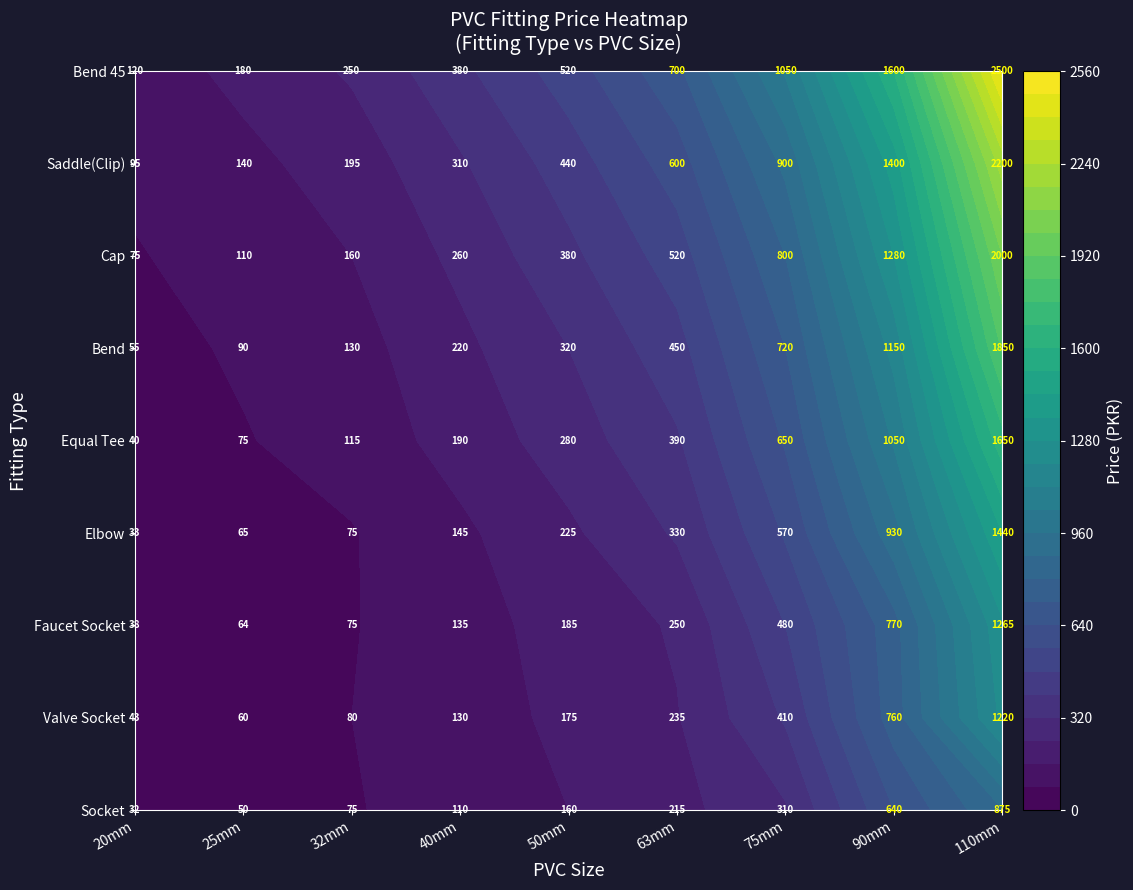

Between 2 and 4, which is larger?

4